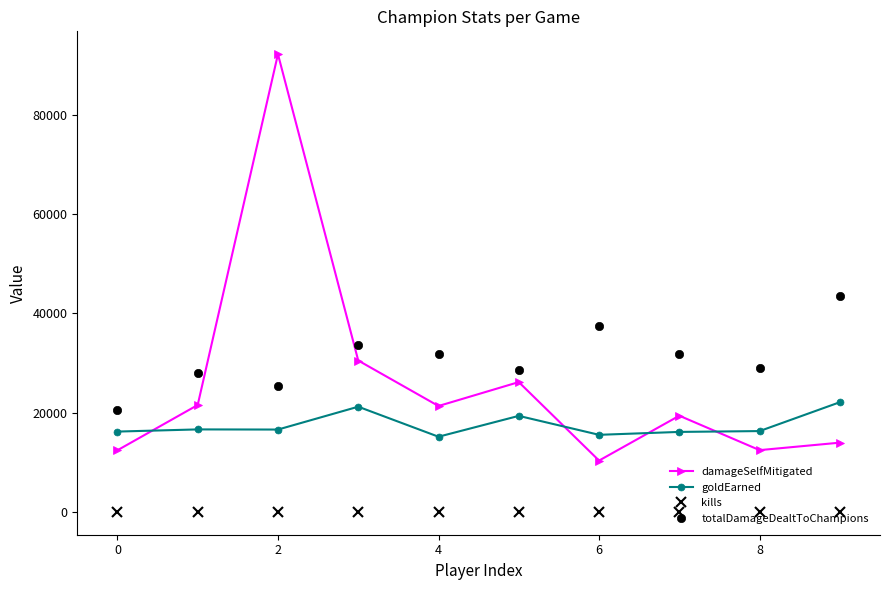

List the series in order of their peak value, lowest first.

kills, goldEarned, totalDamageDealtToChampions, damageSelfMitigated